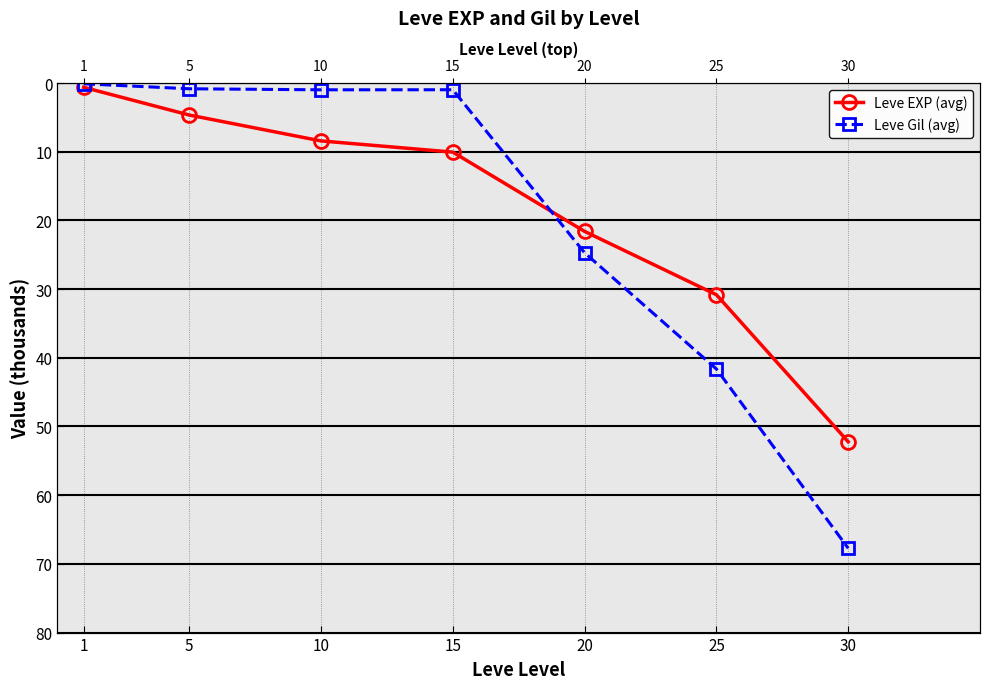

What is the greatest value displayed?

67.7